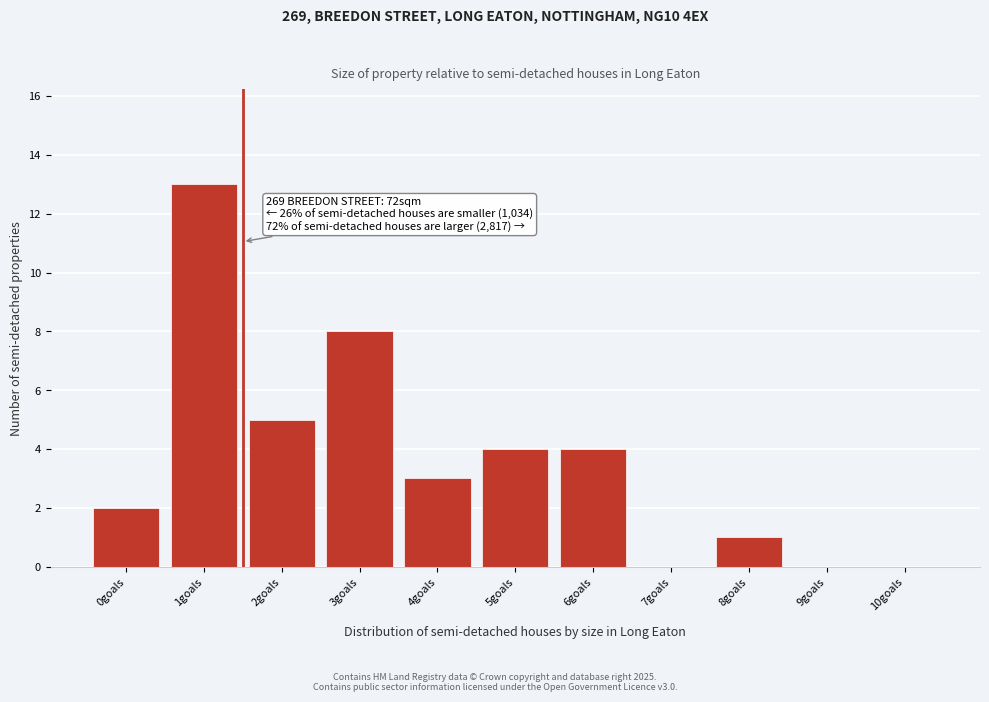

Reading left to right, extract all data points from this chart.

0goals=2	1goals=13	2goals=5	3goals=8	4goals=3	5goals=4	6goals=4	7goals=0	8goals=1	9goals=0	10goals=0